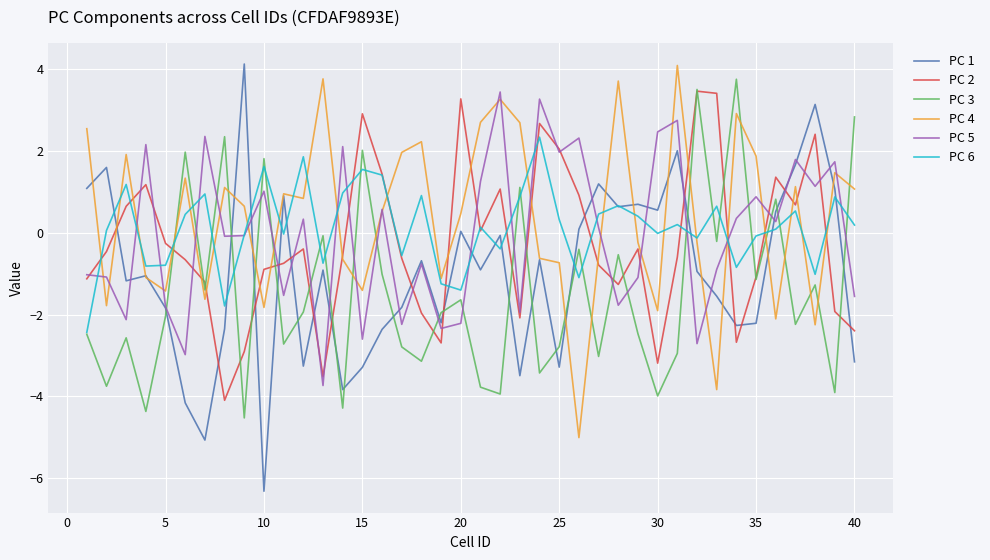

What is the smallest value displayed?

-6.3